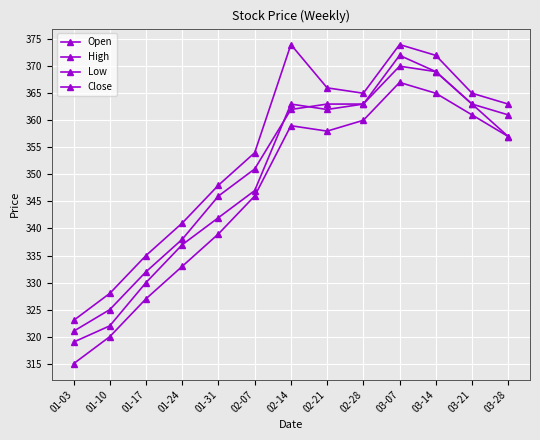

What is the value of the Open point at the 7th from the left?

363